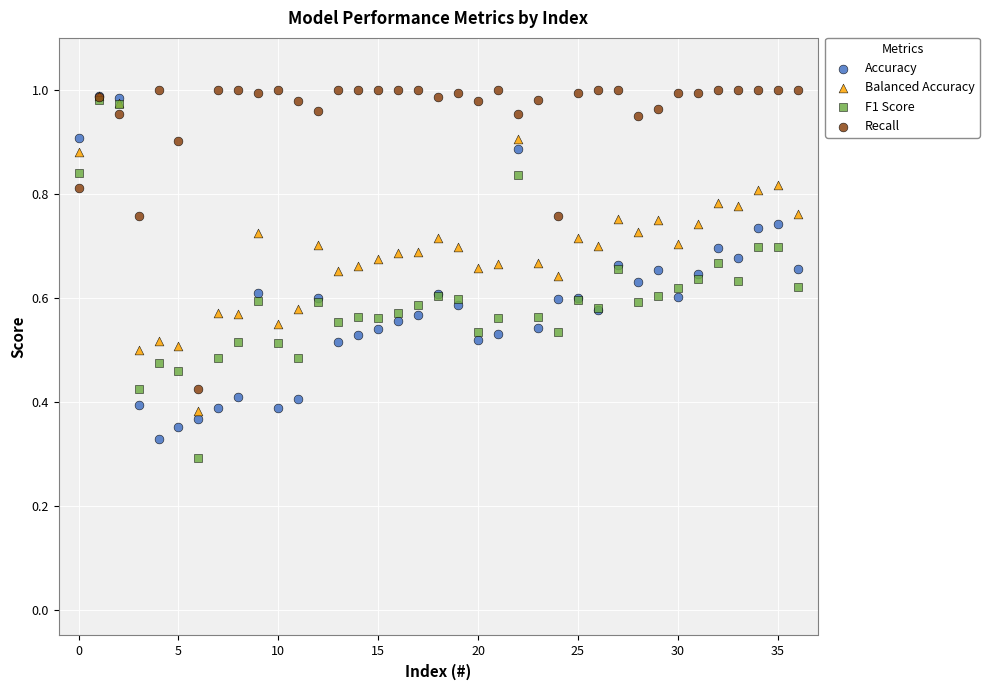

What are all the series names shown in the legend?

Accuracy, Balanced Accuracy, F1 Score, Recall